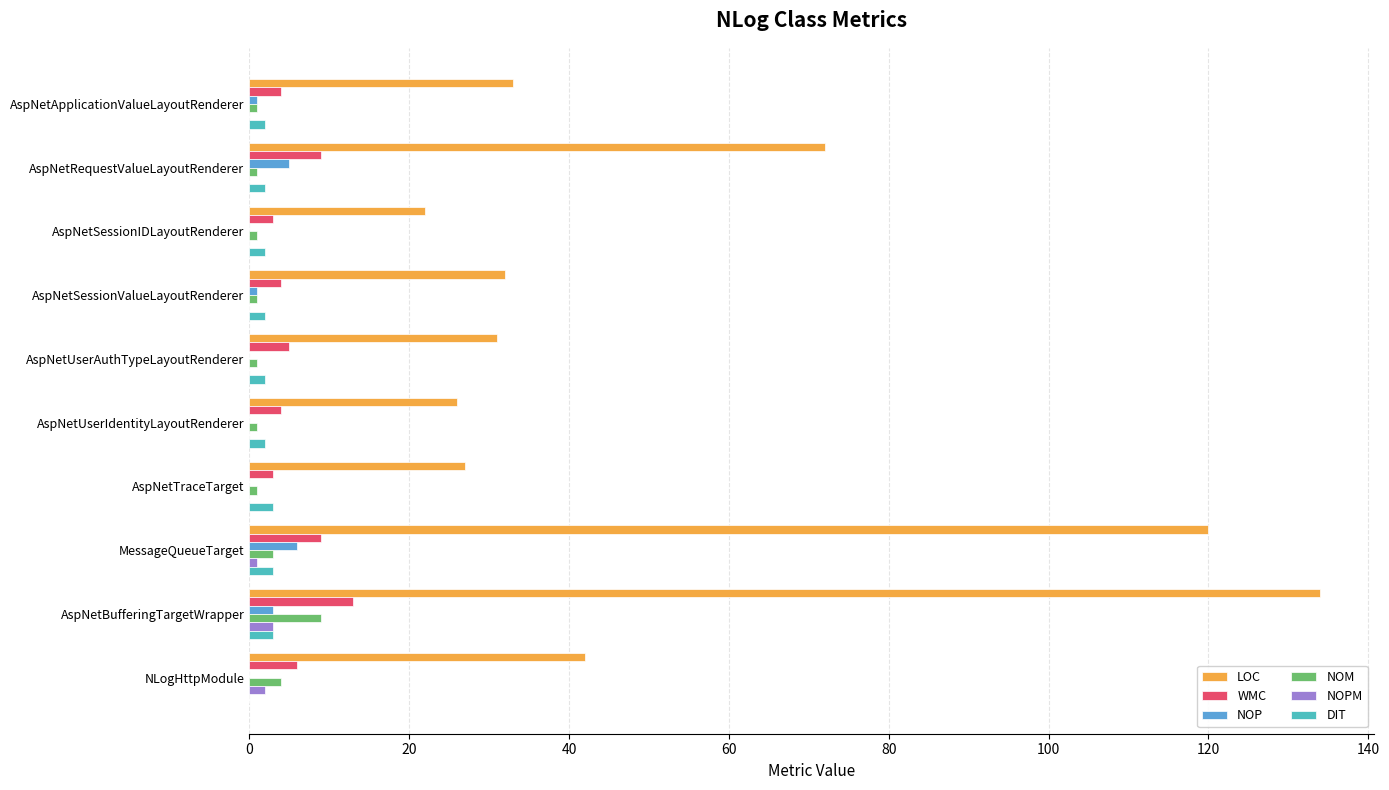

What is the sum of all LOC values?

539